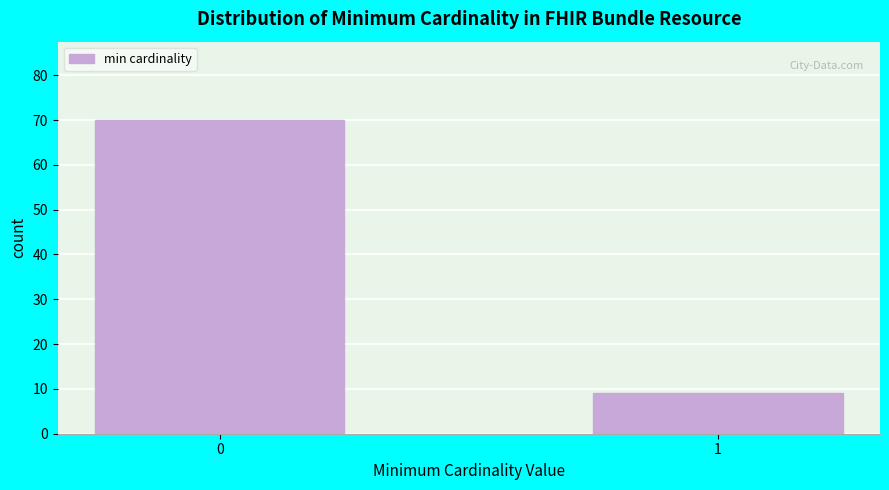

Reading left to right, what are all the values shown in this chart?

0=70	1=9